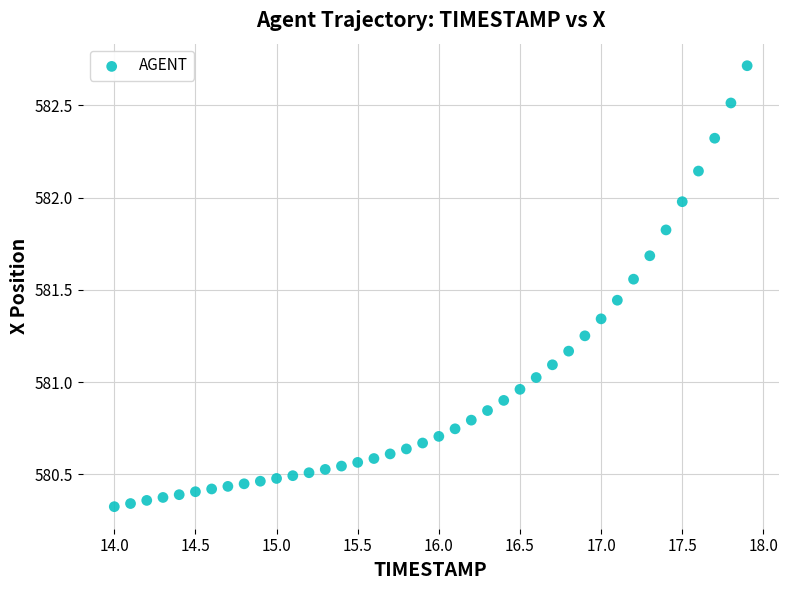

What is the range of X values (max minus min)?

3.9